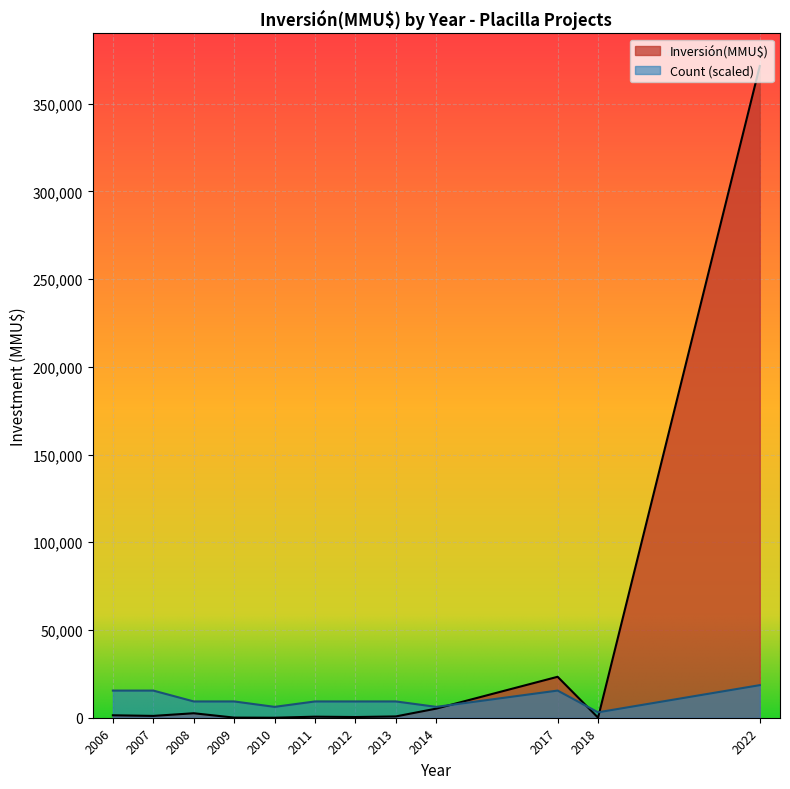

Which series has the largest total across all categories?

Inversión(MMU$)